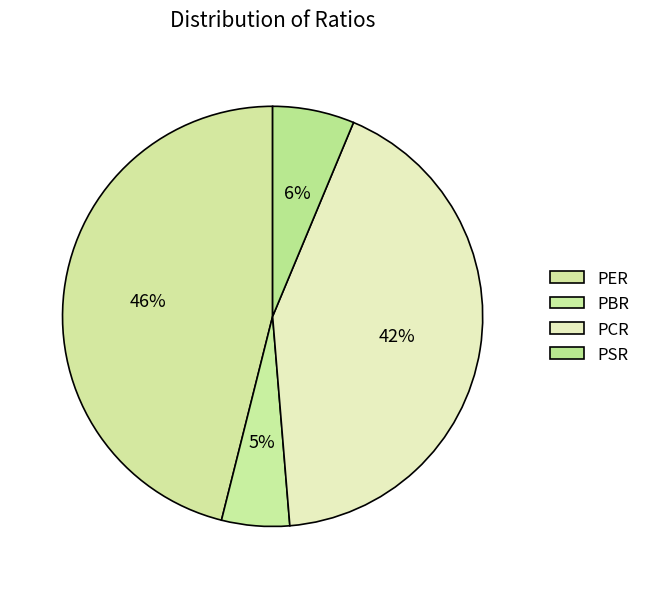

Do PCR and PBR together represent more than half of the pie?

No